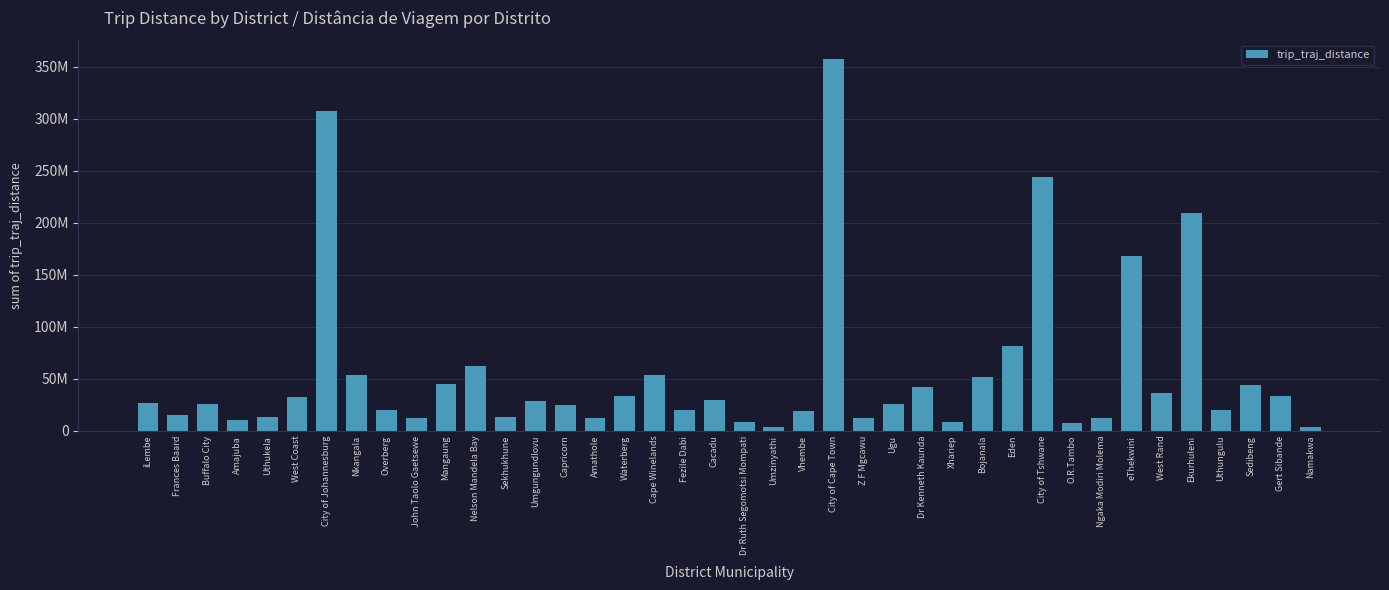

Where is the data nearest to the value 180690053?

eThekwini